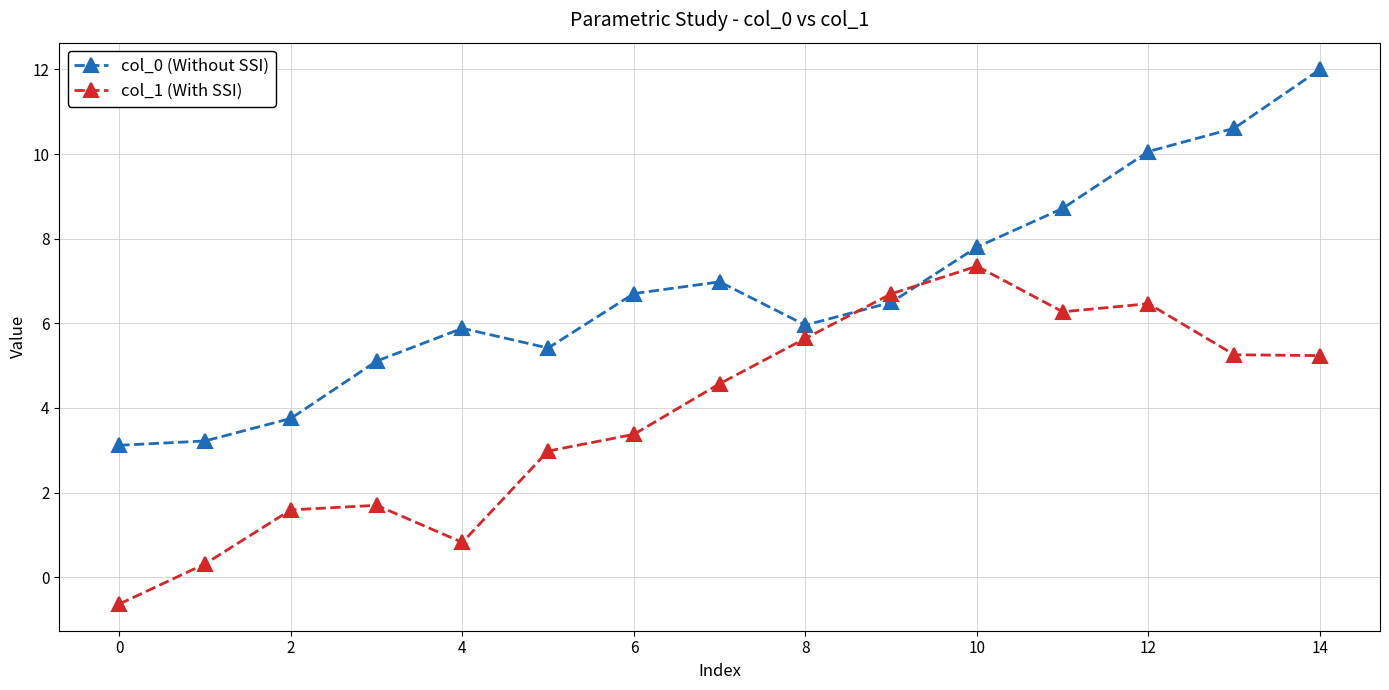

What is the minimum value shown in the chart?

-0.6